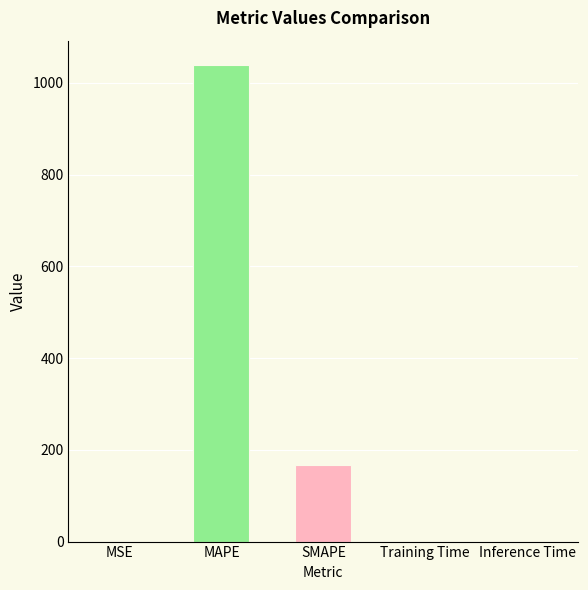

Between Training Time and SMAPE, which is larger?

SMAPE